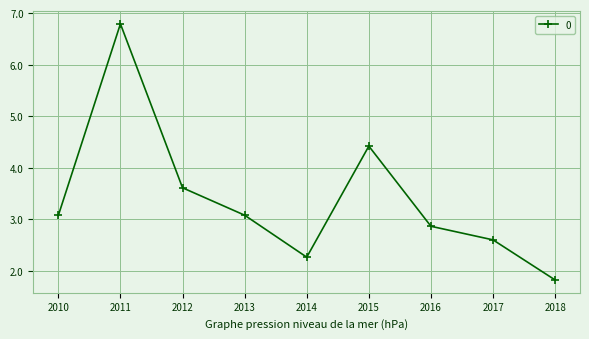

Between 2014 and 2015, which is larger?

2015